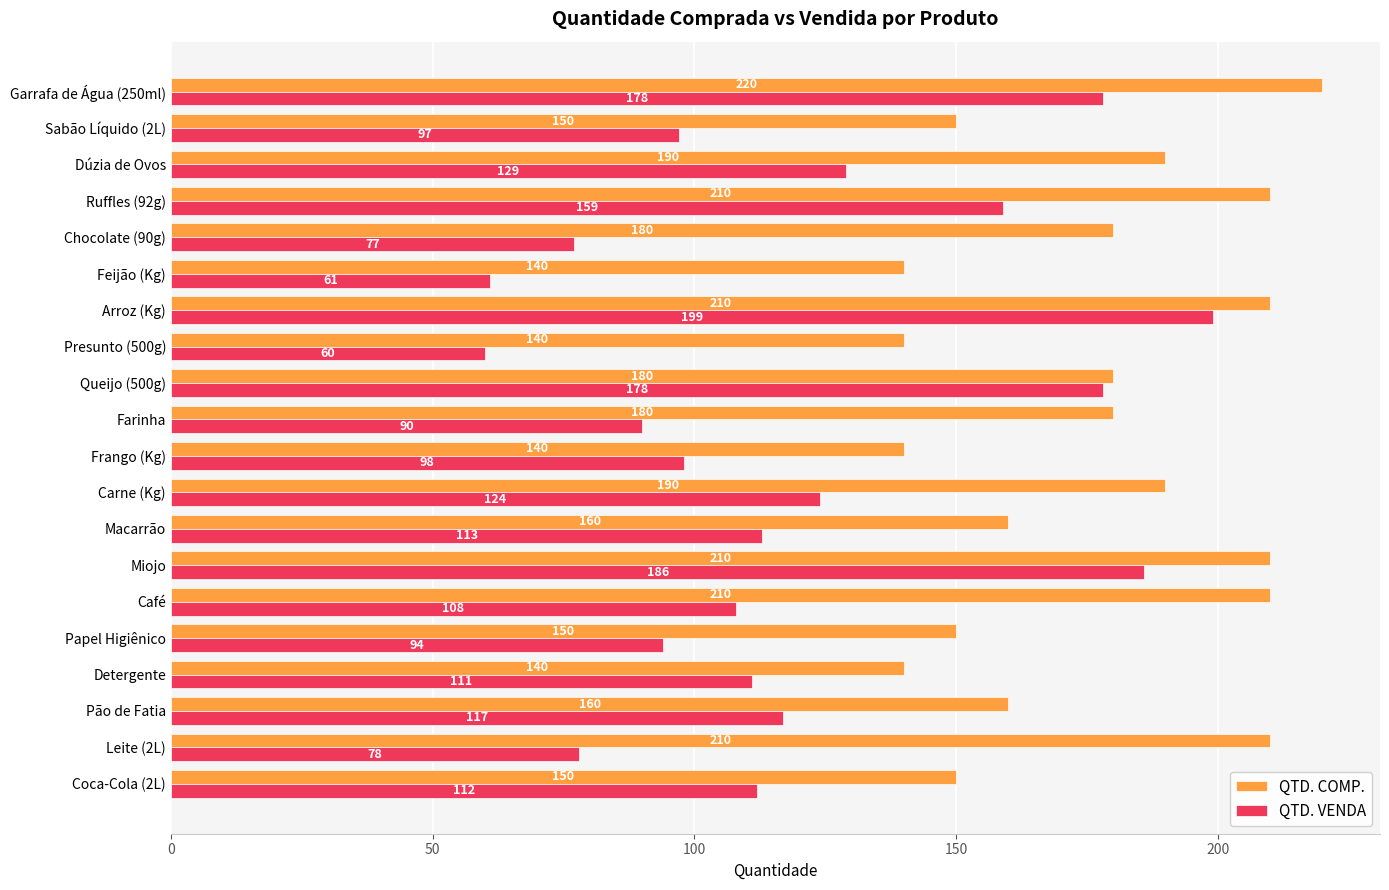

At which category is the sum across all series the highest?

Arroz (Kg)